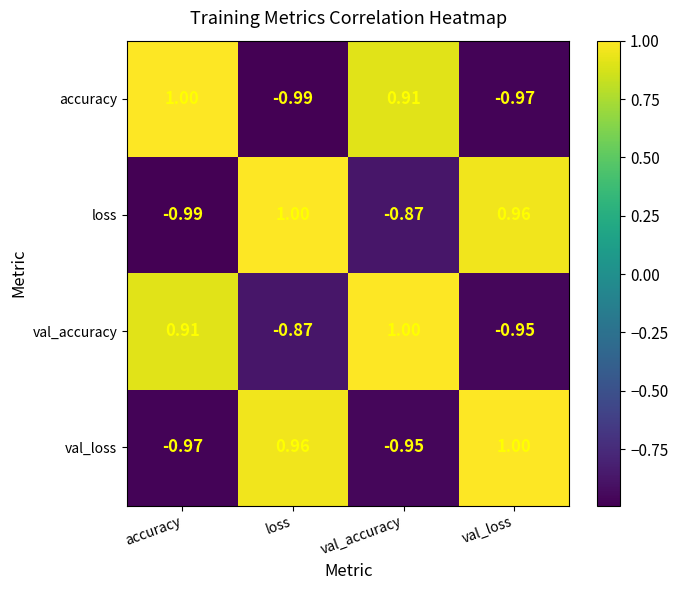

Count the number of data series in this chart.

4